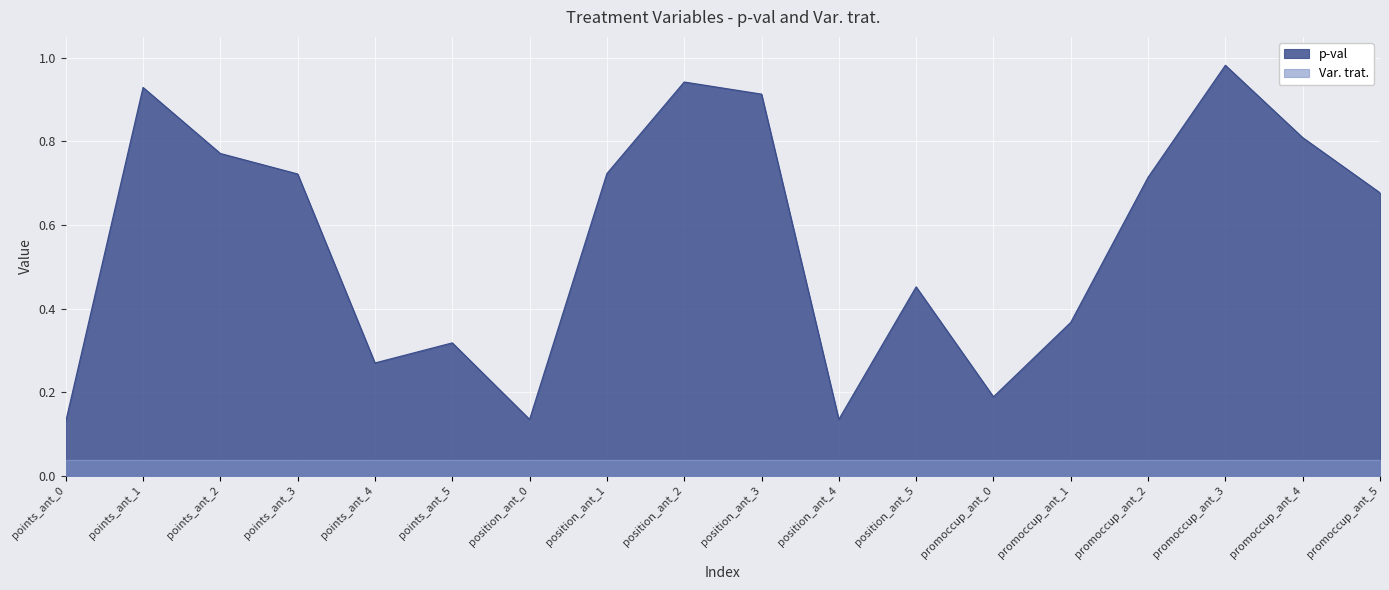

Reading left to right, extract all data points from this chart.

points_ant_0=0.1	points_ant_1=0.9	points_ant_2=0.8	points_ant_3=0.7	points_ant_4=0.3	points_ant_5=0.3	position_ant_0=0.1	position_ant_1=0.7	position_ant_2=0.9	position_ant_3=0.9	position_ant_4=0.1	position_ant_5=0.5	promoccup_ant_0=0.2	promoccup_ant_1=0.4	promoccup_ant_2=0.7	promoccup_ant_3=1.0	promoccup_ant_4=0.8	promoccup_ant_5=0.7